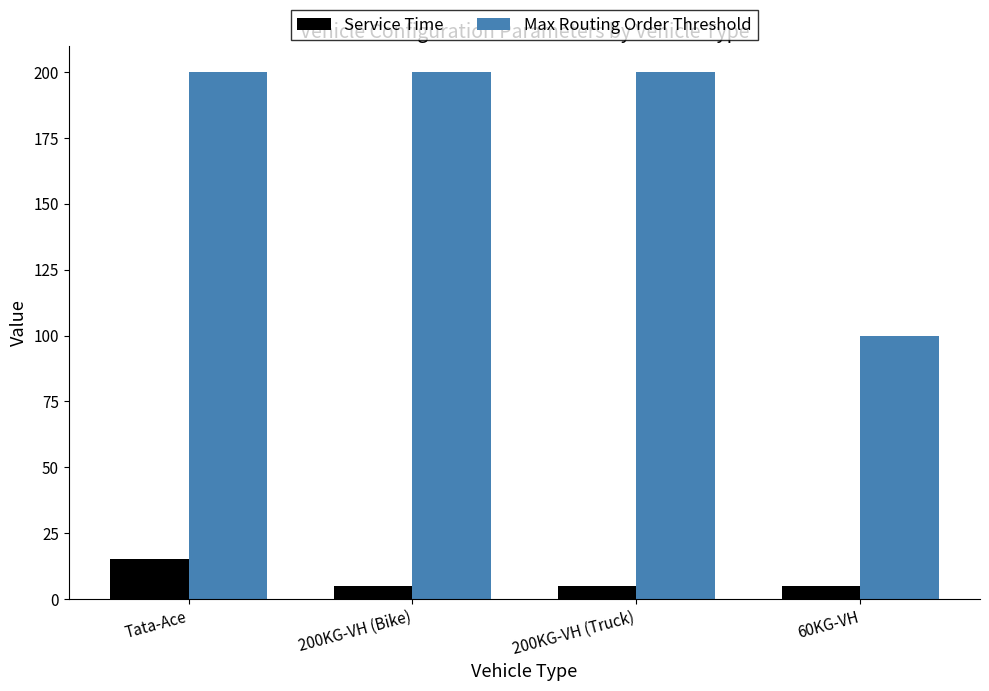

What is the sum of the Service Time values at Tata-Ace and 200KG-VH (Bike)?

20